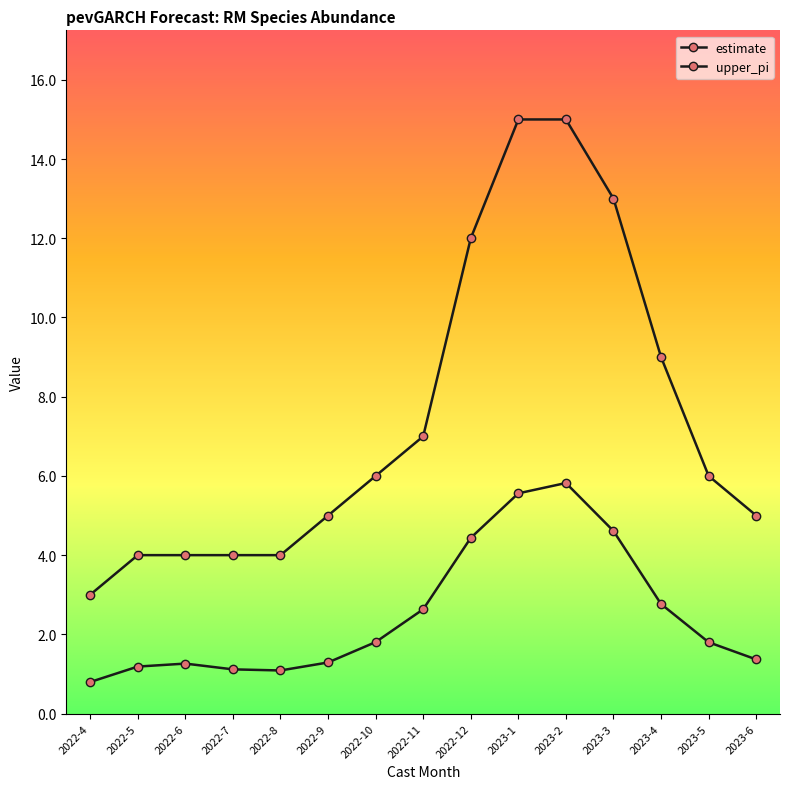

How many categories are shown in the chart?

15